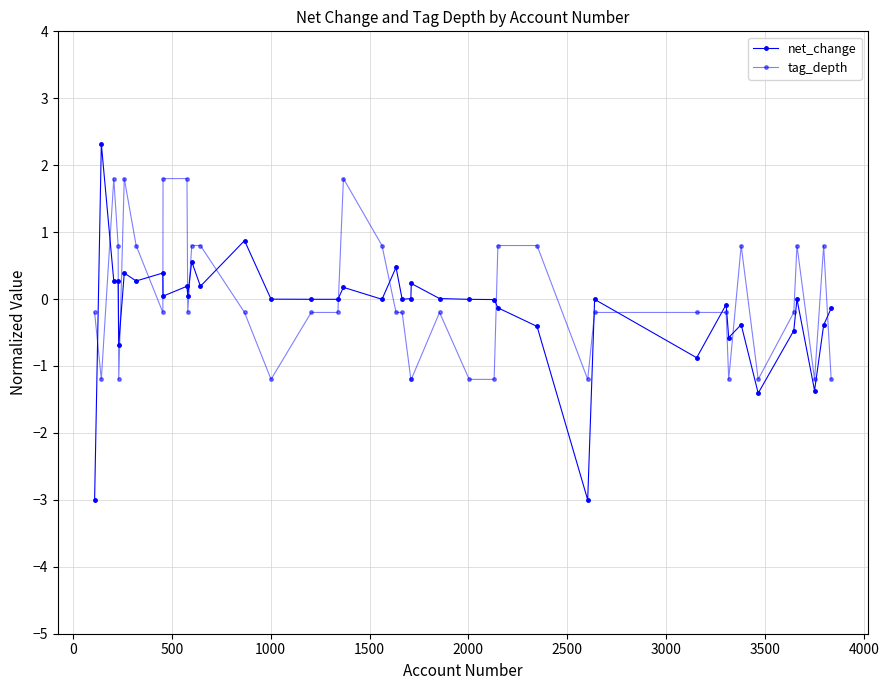

How many values in tag_depth are above zero?

15